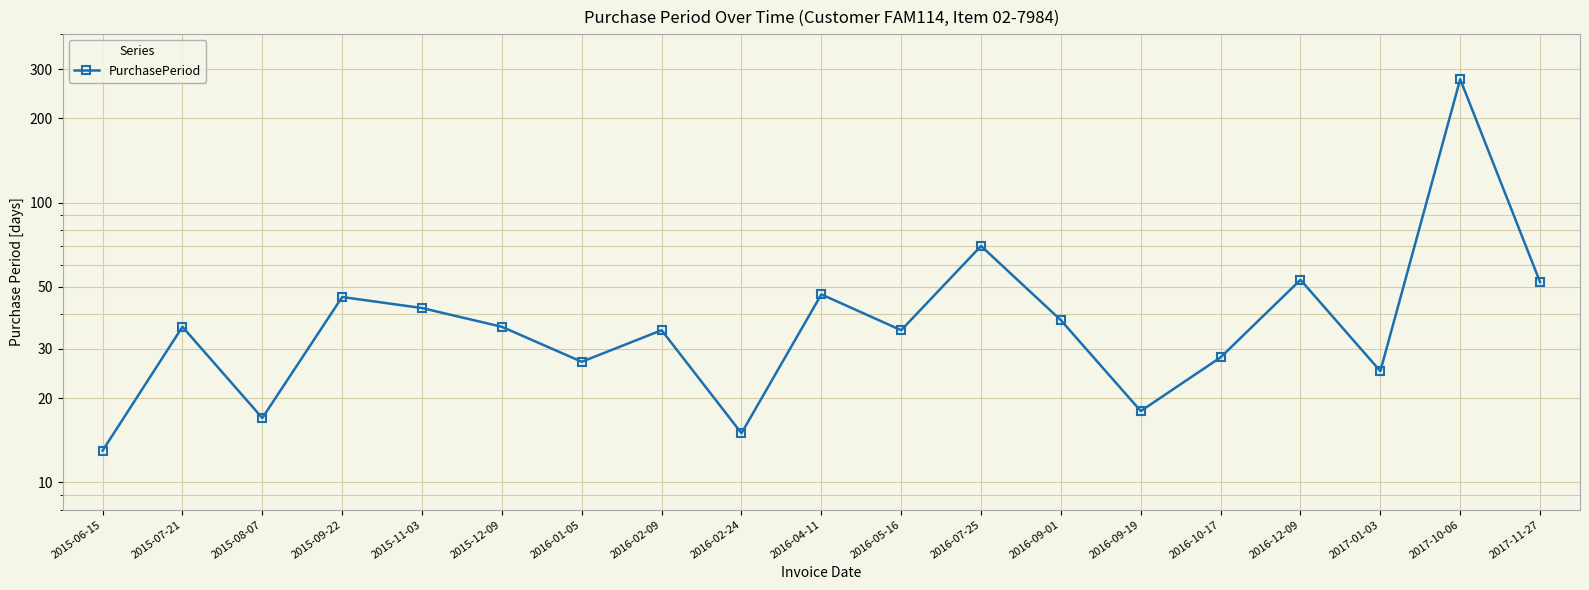

Reading left to right, list all the values displayed in this chart.

2015-06-15=13	2015-07-21=36	2015-08-07=17	2015-09-22=46	2015-11-03=42	2015-12-09=36	2016-01-05=27	2016-02-09=35	2016-02-24=15	2016-04-11=47	2016-05-16=35	2016-07-25=70	2016-09-01=38	2016-09-19=18	2016-10-17=28	2016-12-09=53	2017-01-03=25	2017-10-06=276	2017-11-27=52